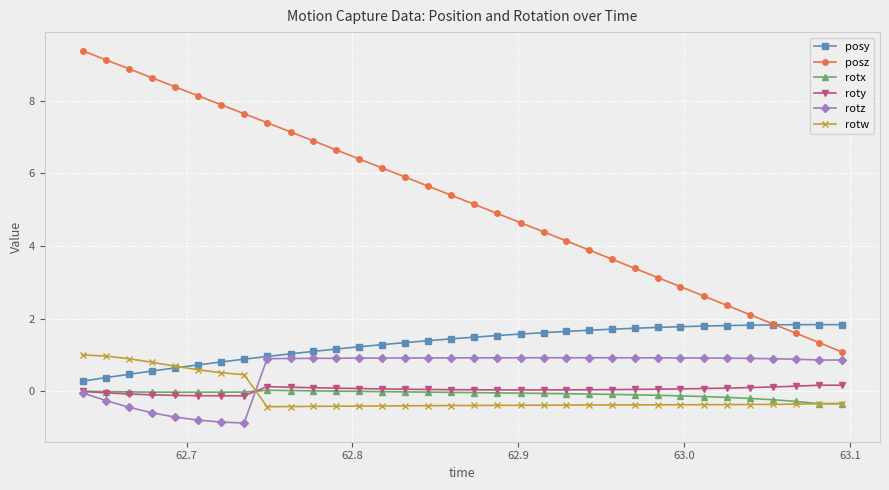

What is the smallest value displayed?

-0.9